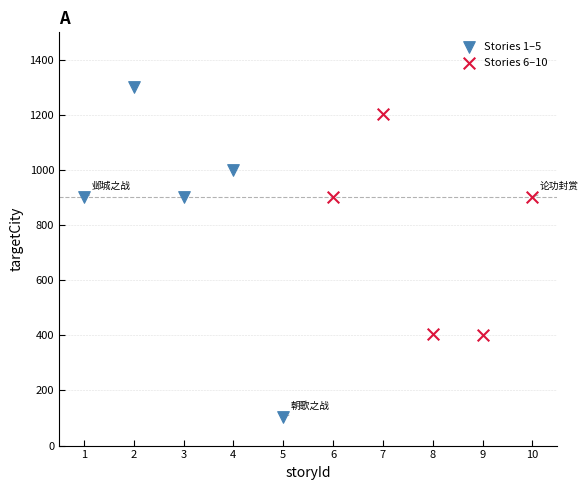

Which series contains the highest Y value?

Stories 1–5